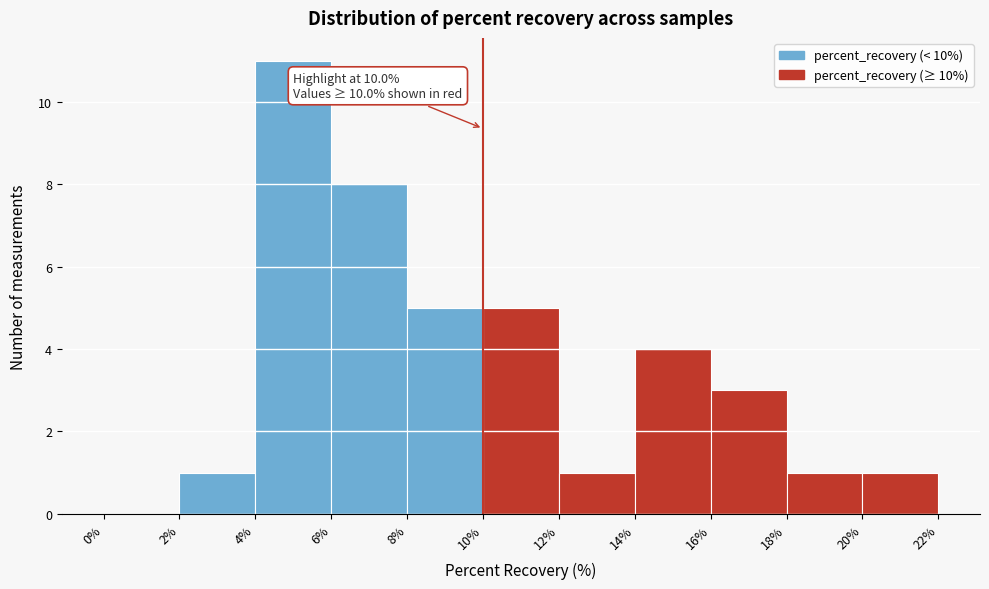

Which range on the x-axis has the tallest bar?

4% to 6%